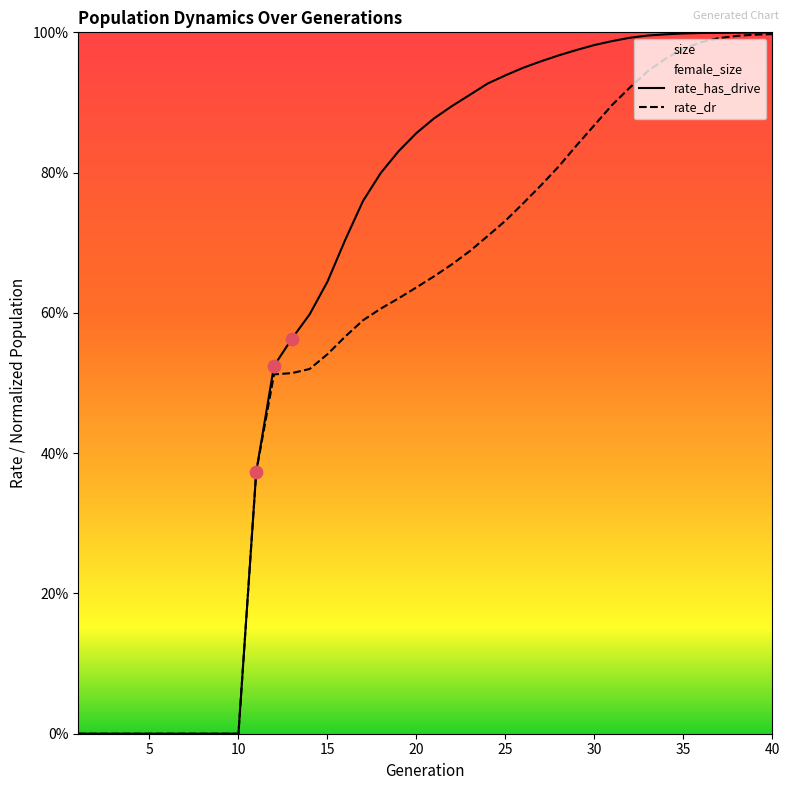

Which series contains the highest Y value?

rate_has_drive